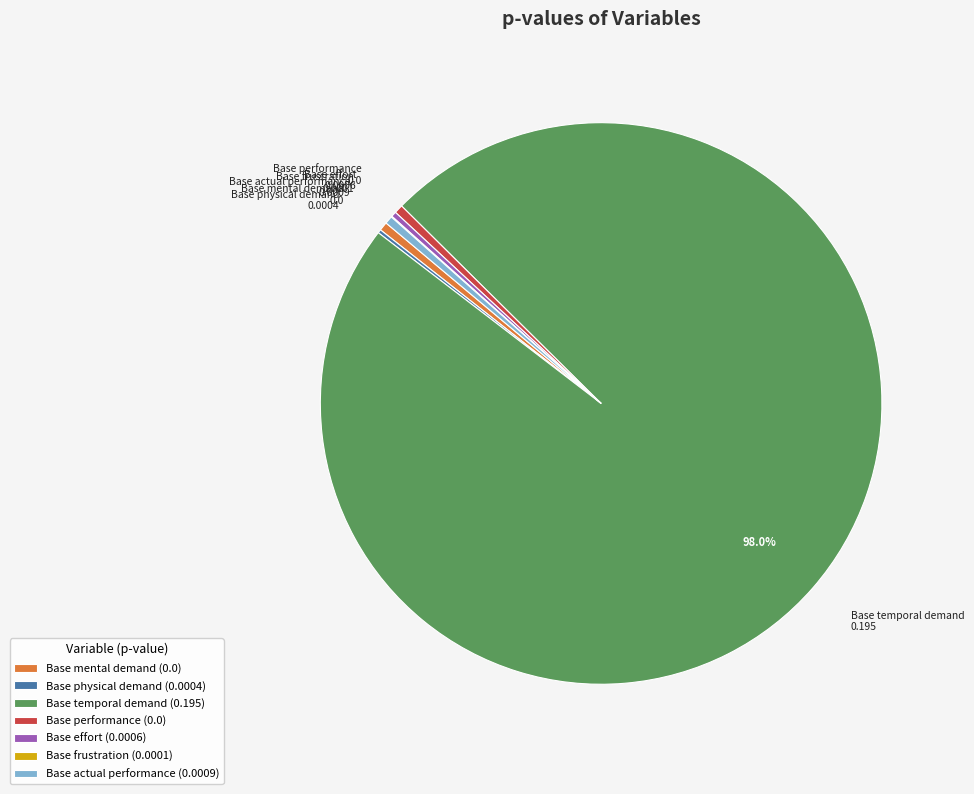

Do Base effort (0.0006) and Base actual performance (0.0009) together represent more than half of the pie?

No